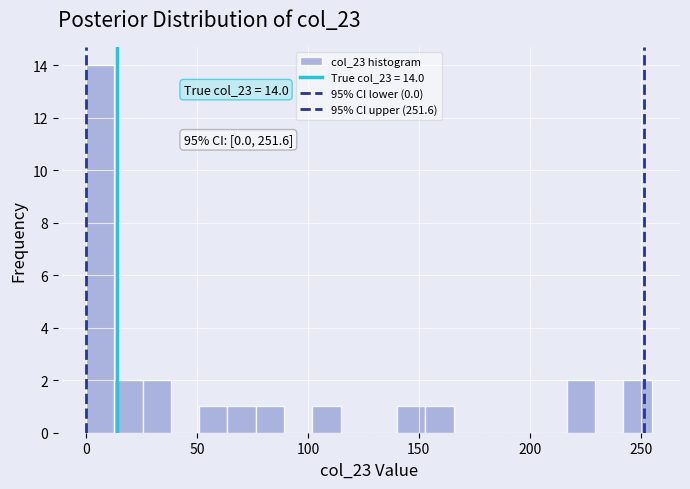

Around what value on the x-axis is the tallest bar? Give the approximate position of its centre, as read against the axis.

5